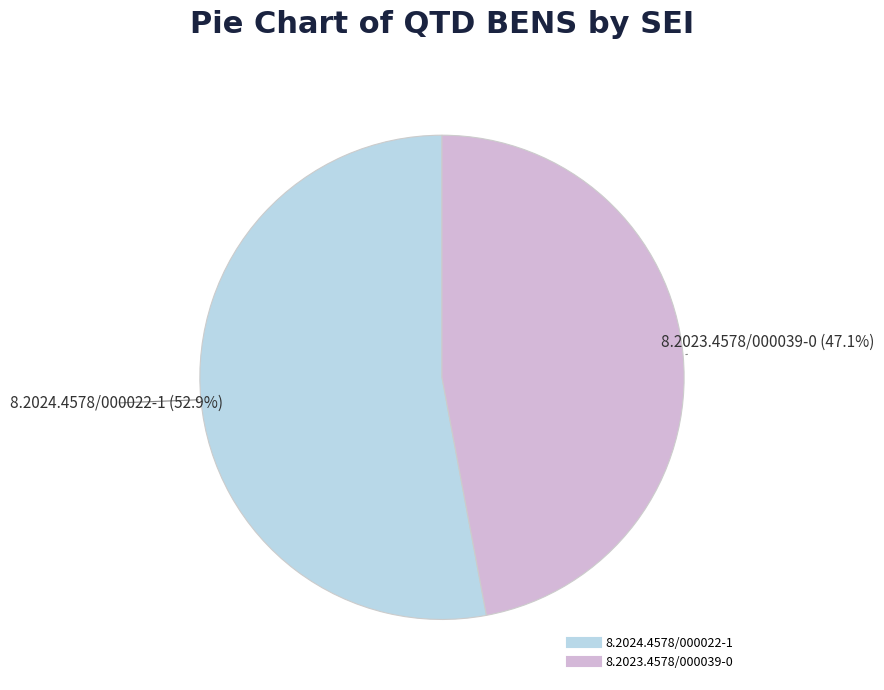

Is it true that 8.2023.4578/000039-0 is 47% of the pie?

True